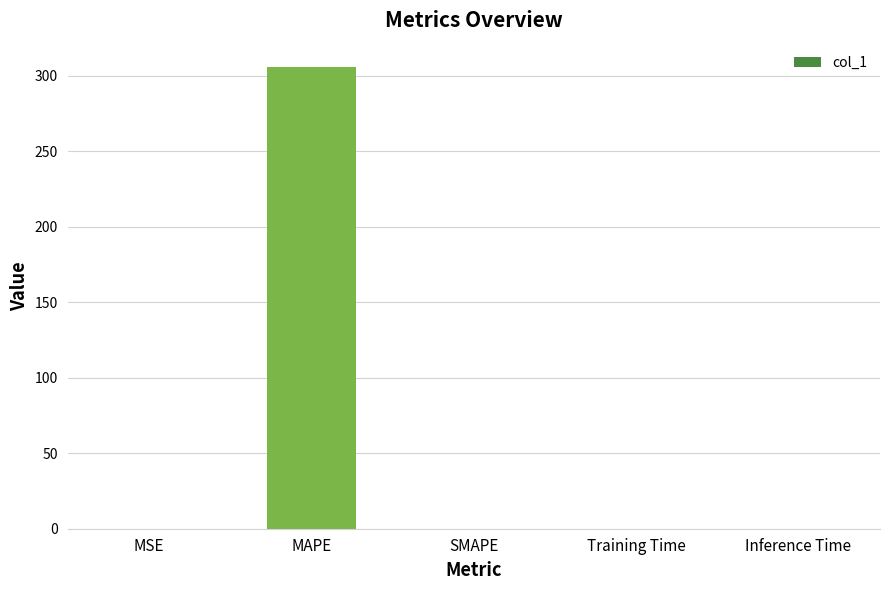

Are the bars horizontal?

No